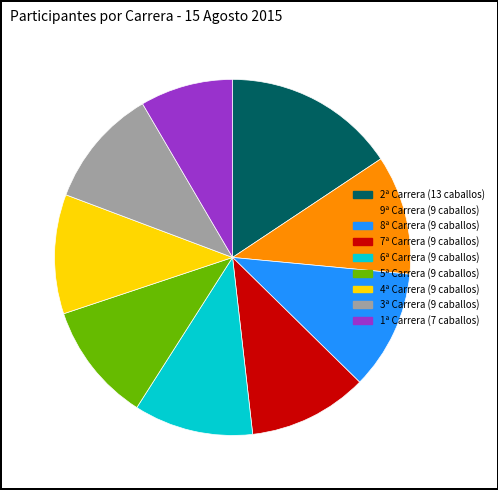

Is there a majority slice in this chart?

No